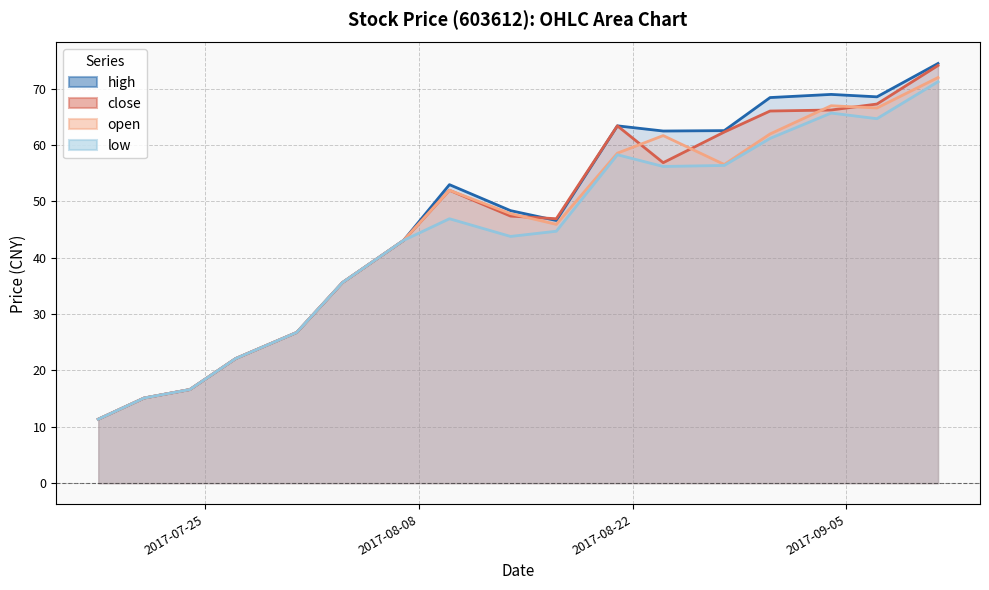

Rank the series at 2017-07-31 from highest to lowest value.

close, open, high, low